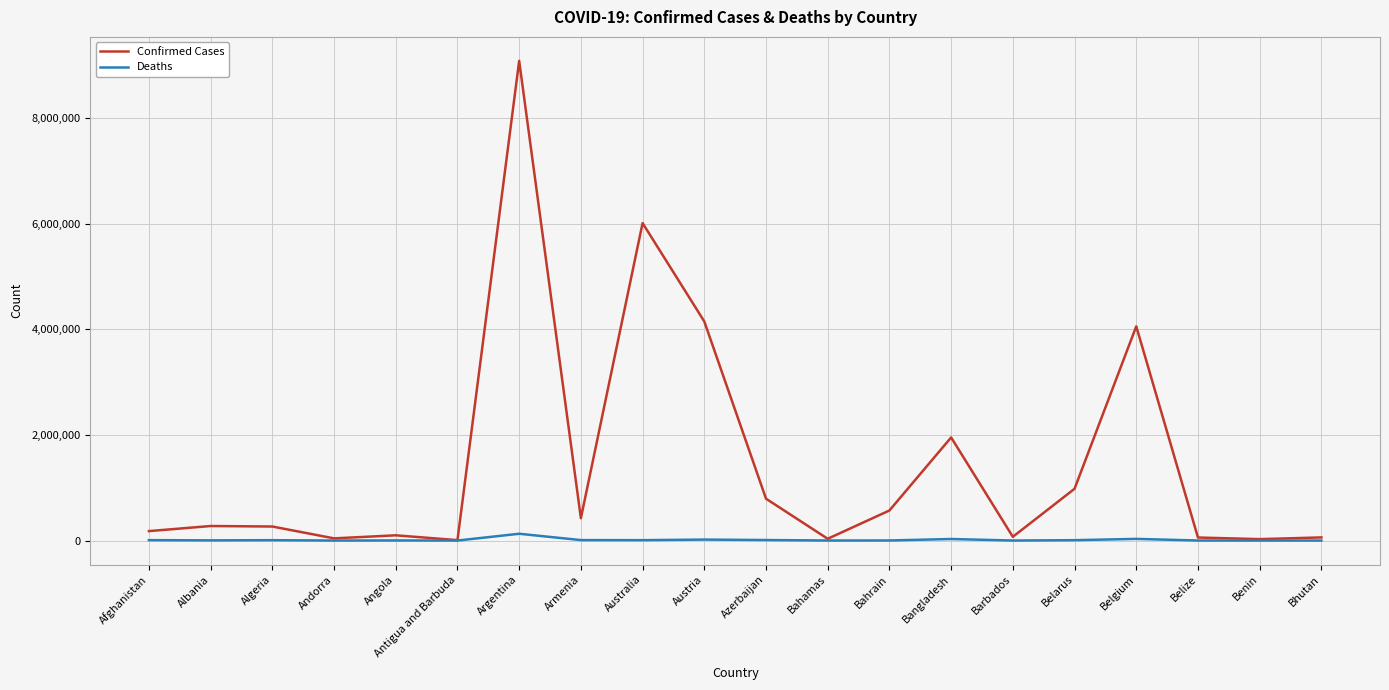

True or false: Confirmed Cases has more than 2 points higher than both neighbors.

True